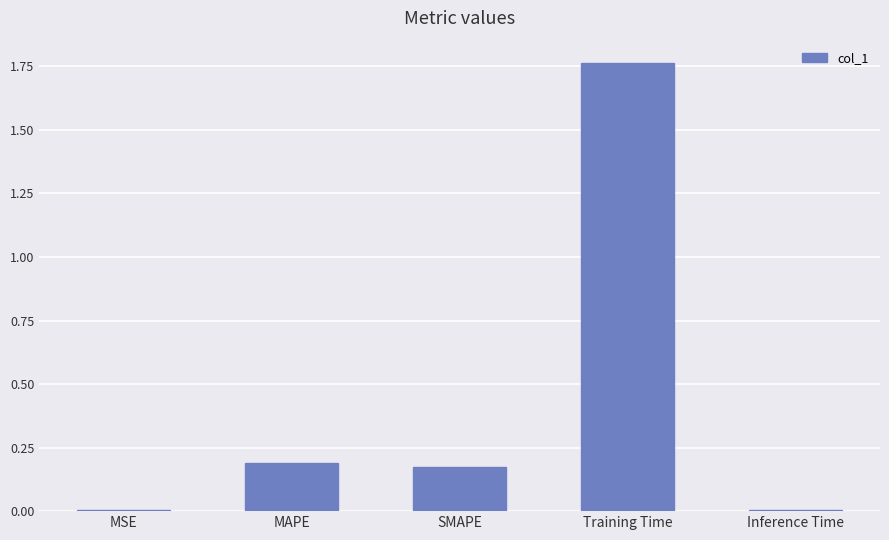

What is the sum of the values at Training Time and SMAPE?

1.9